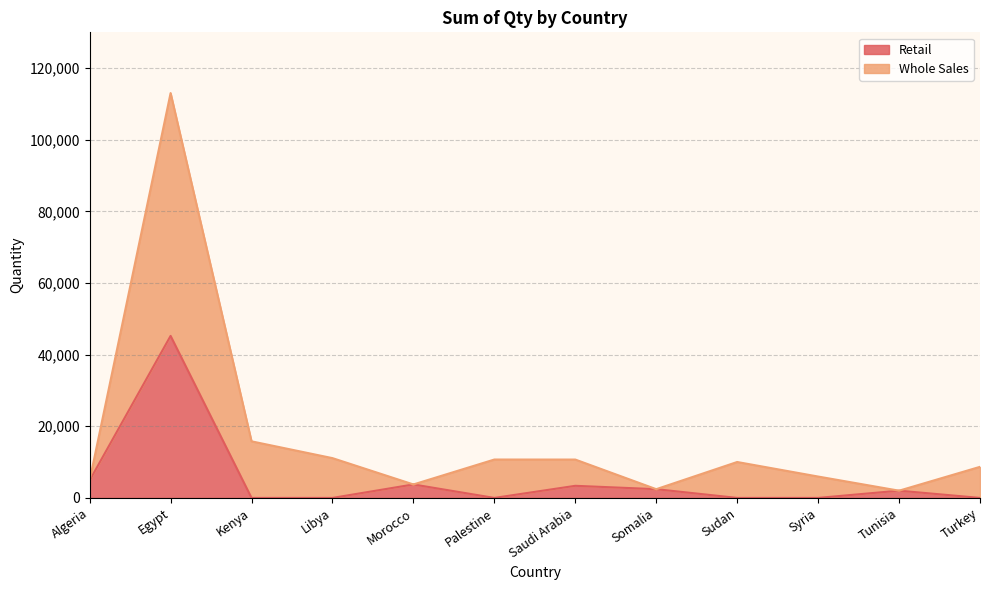

What is the difference between the maximum and minimum values in the Retail series?

45240